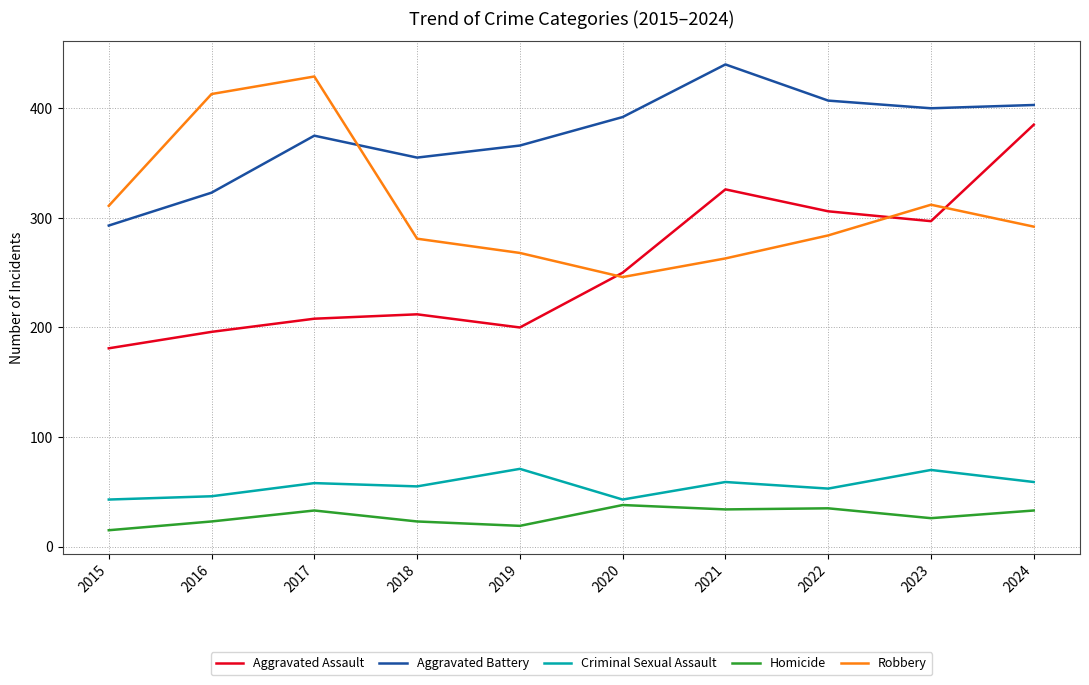

Is it true that Aggravated Battery equals 407 at 2022?

True